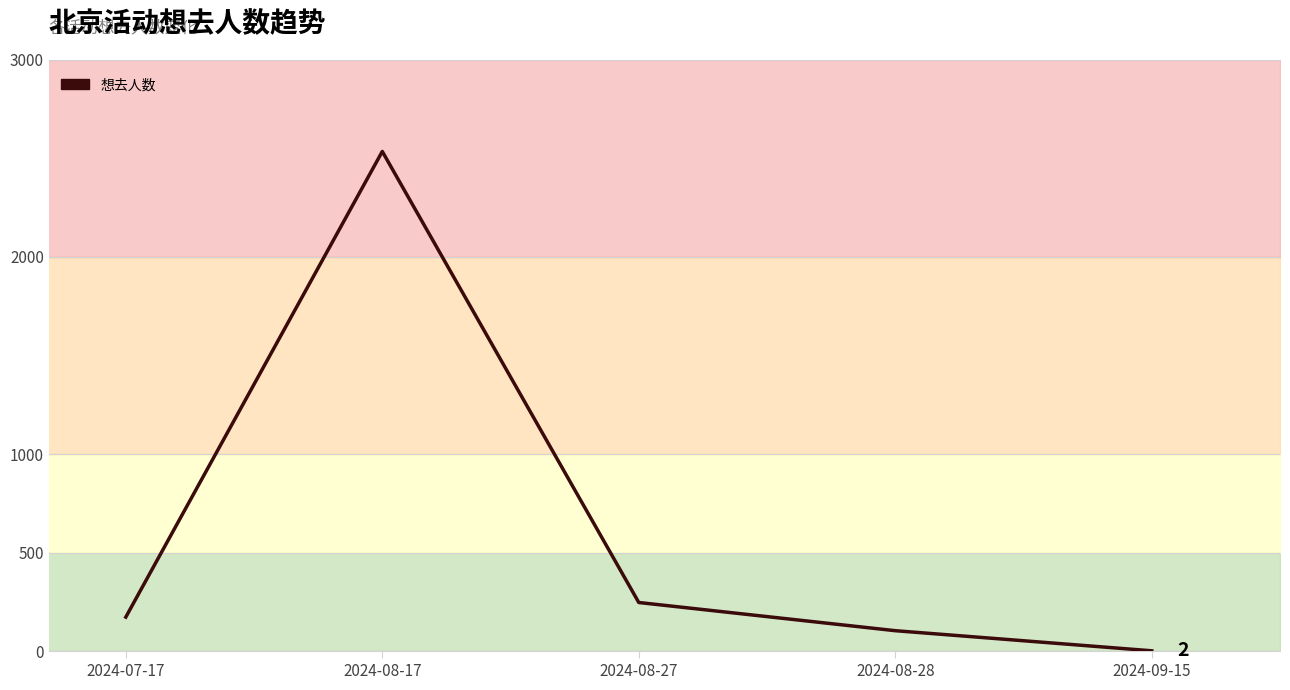

At which label is the value closest to 1268?

2024-08-27